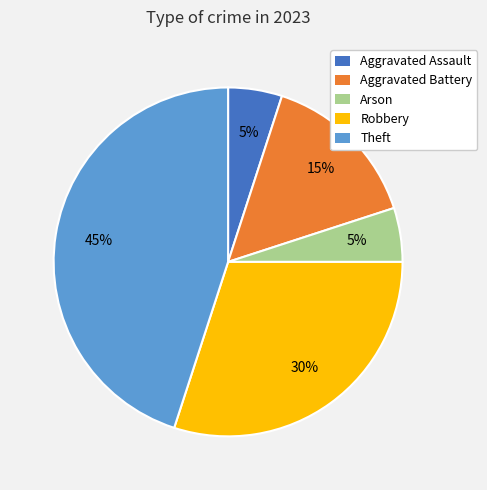

Count the number of slices in the pie.

5